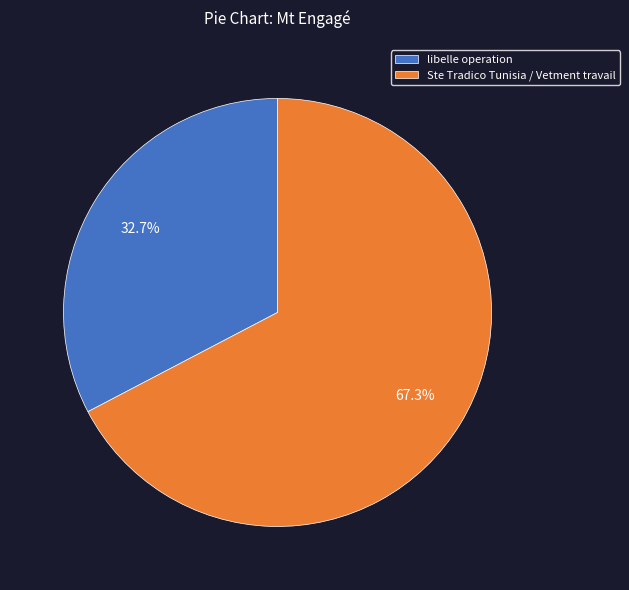

To the nearest percent, what is the difference between the Ste Tradico Tunisia / Vetment travail and libelle operation slice percentages?

35%